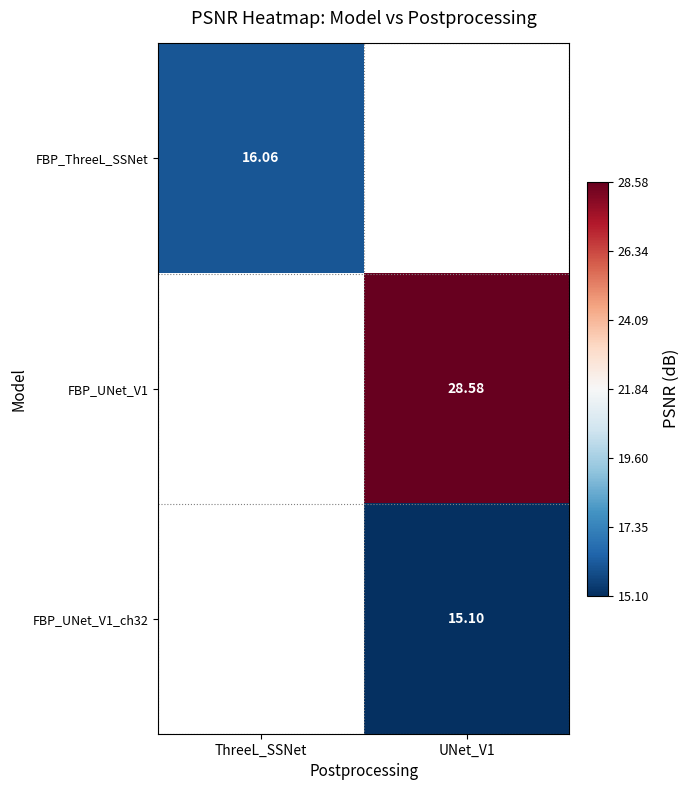

How many positive values does the FBP_ThreeL_SSNet series have?

1